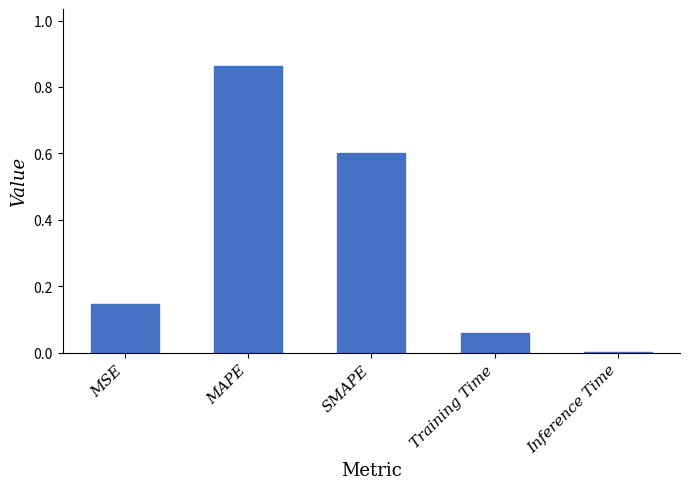

How many distinct data groups are displayed?

1